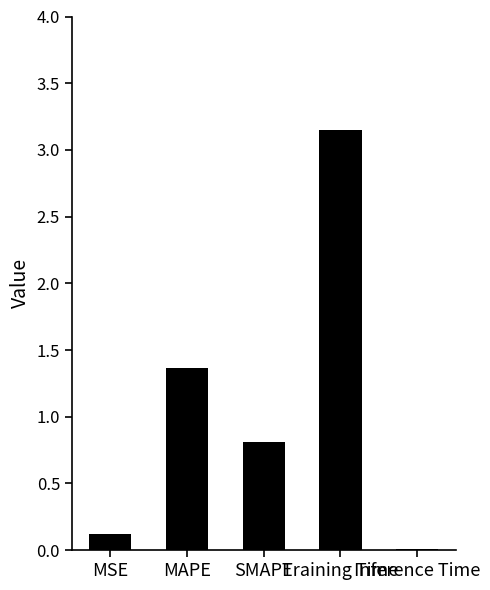

What position from the left is SMAPE?

3